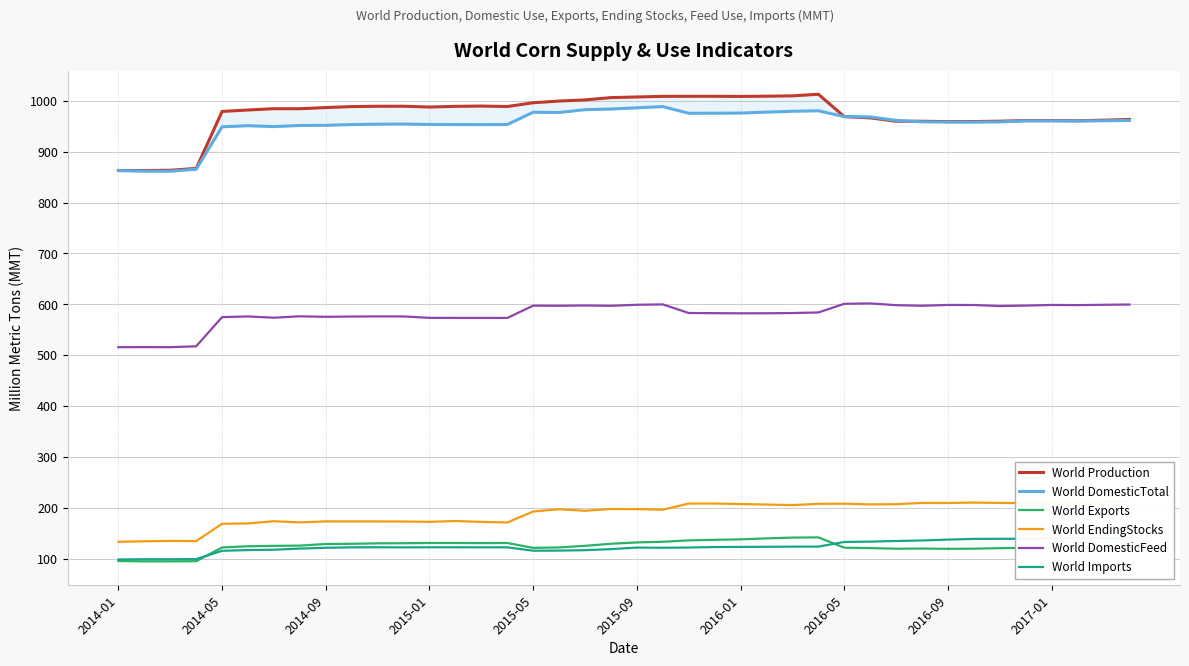

True or false: World DomesticFeed and World Exports cross at least once.

False